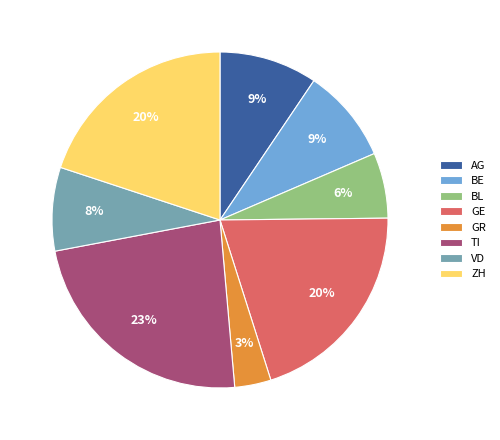

To the nearest percent, what is the difference between the VD and GR slice percentages?

5%